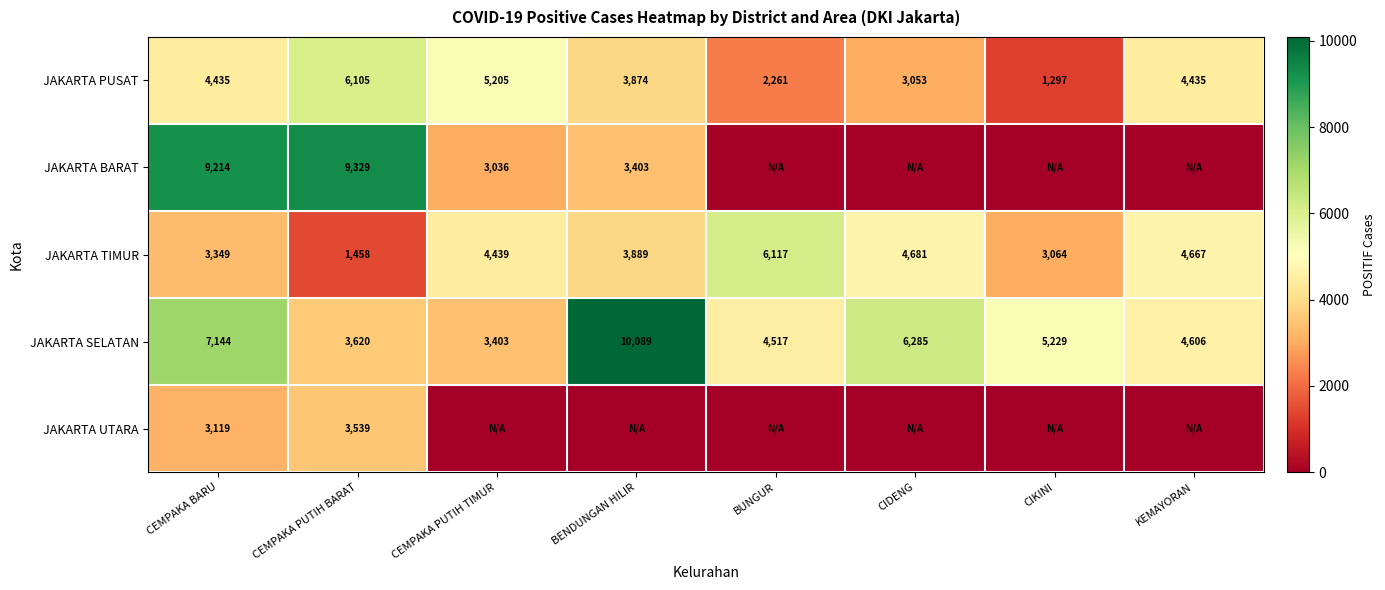

What is the difference between the JAKARTA PUSAT values at CIKINI and CEMPAKA BARU?

3138